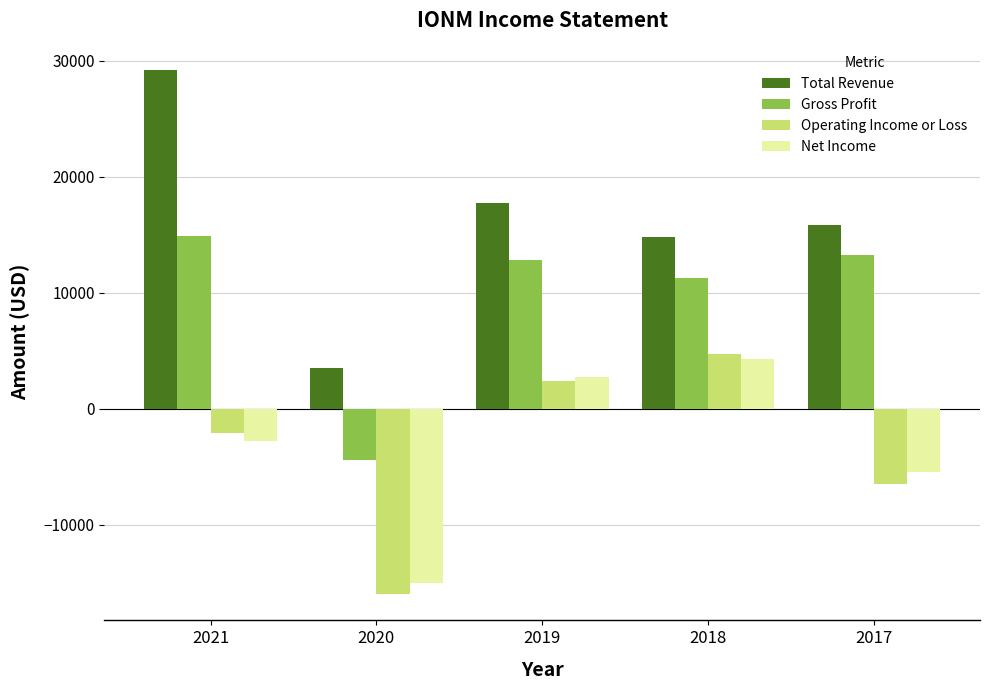

How many bars are there in total?

20